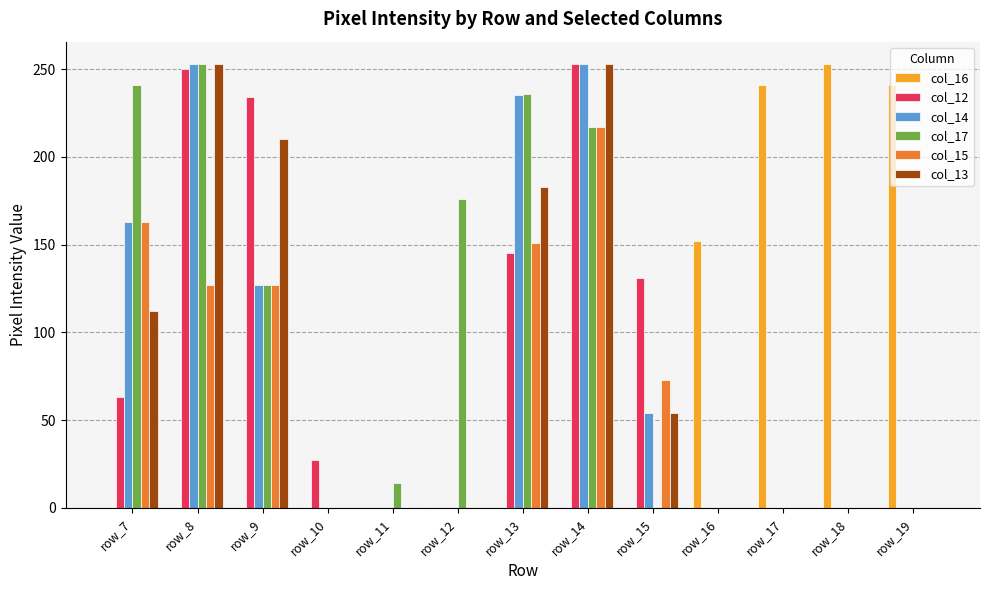

Does the chart contain stacked bars?

No